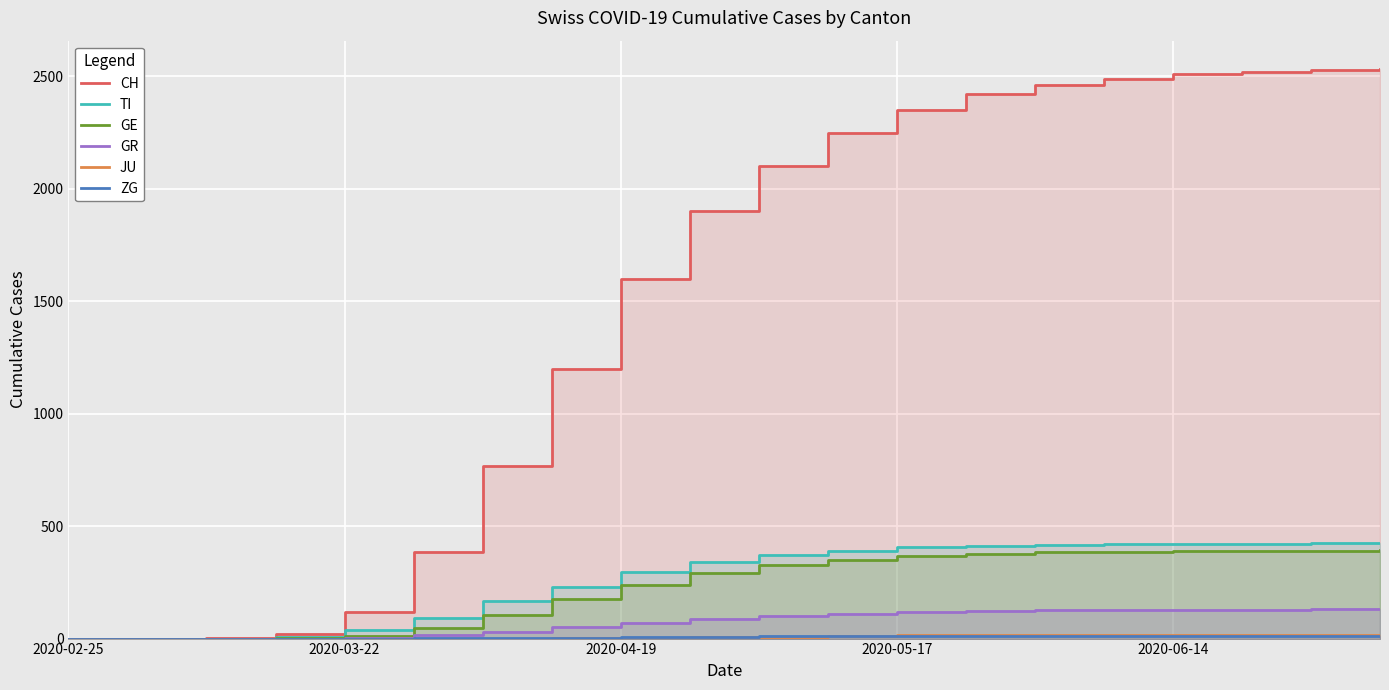

How many values in CH are above zero?

18